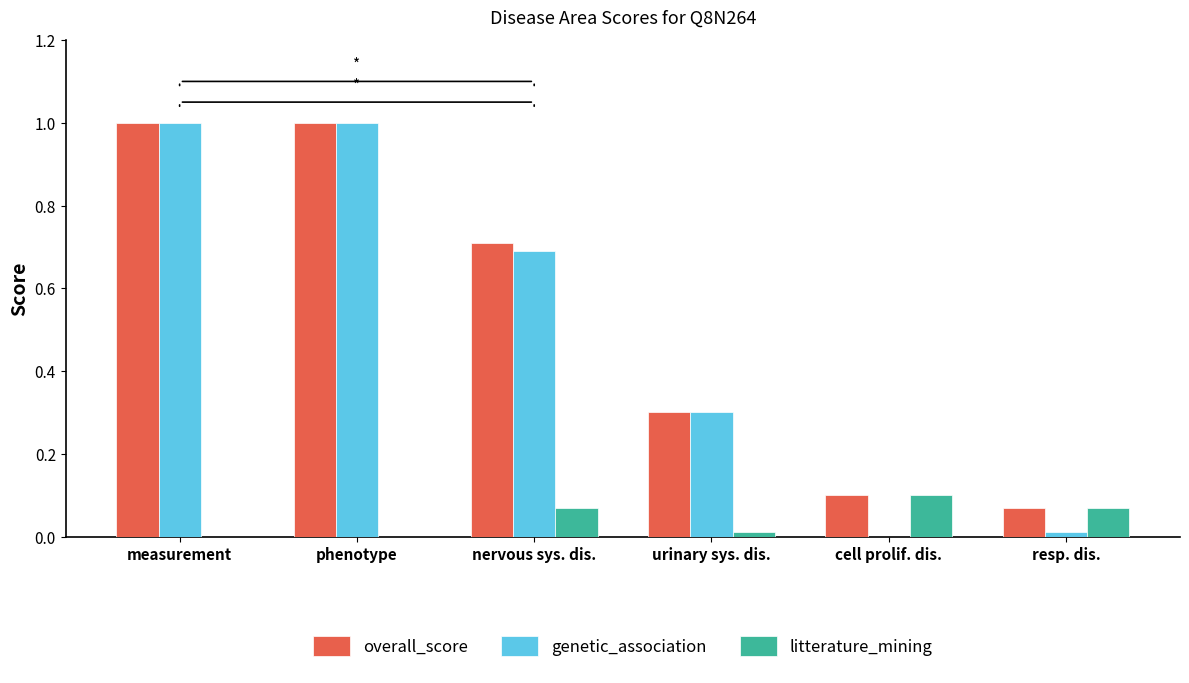

Are the bars horizontal?

No